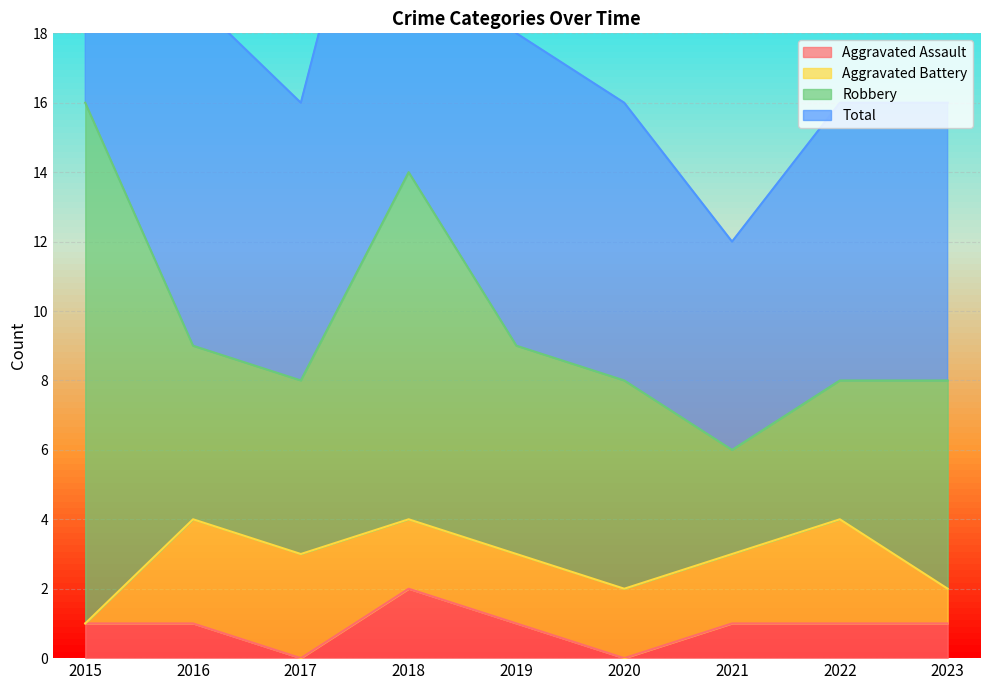

What is the difference between the second highest and second lowest values in the Total series?

12